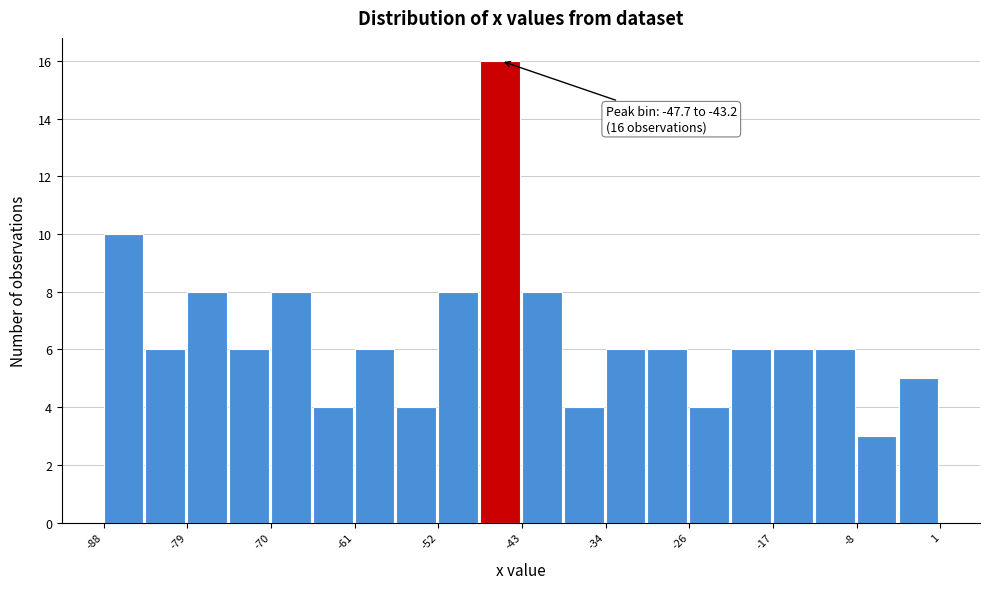

Over which range of the x-axis is the bar tallest?

-48 to -43